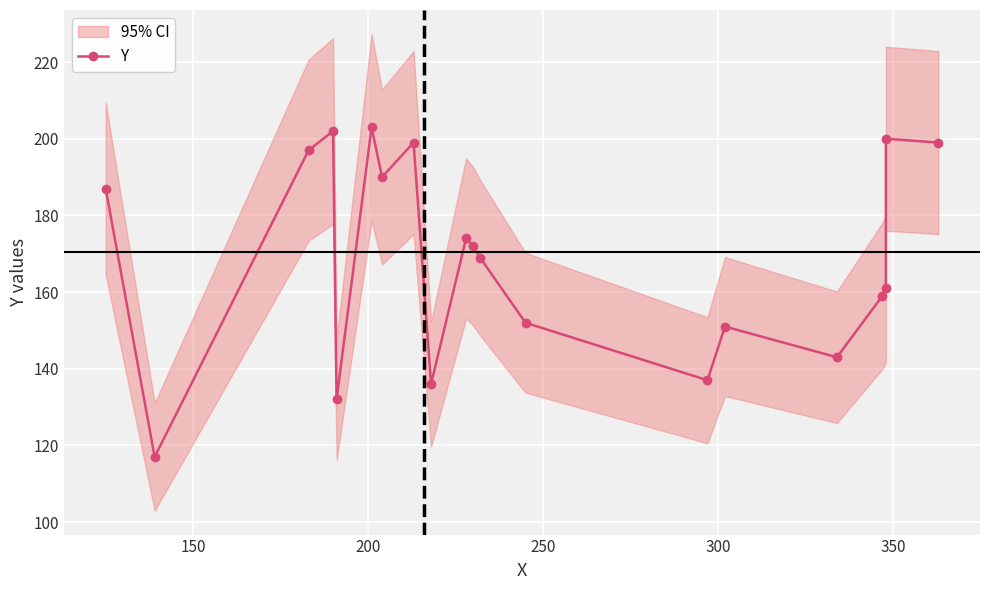

What is the average value?

169